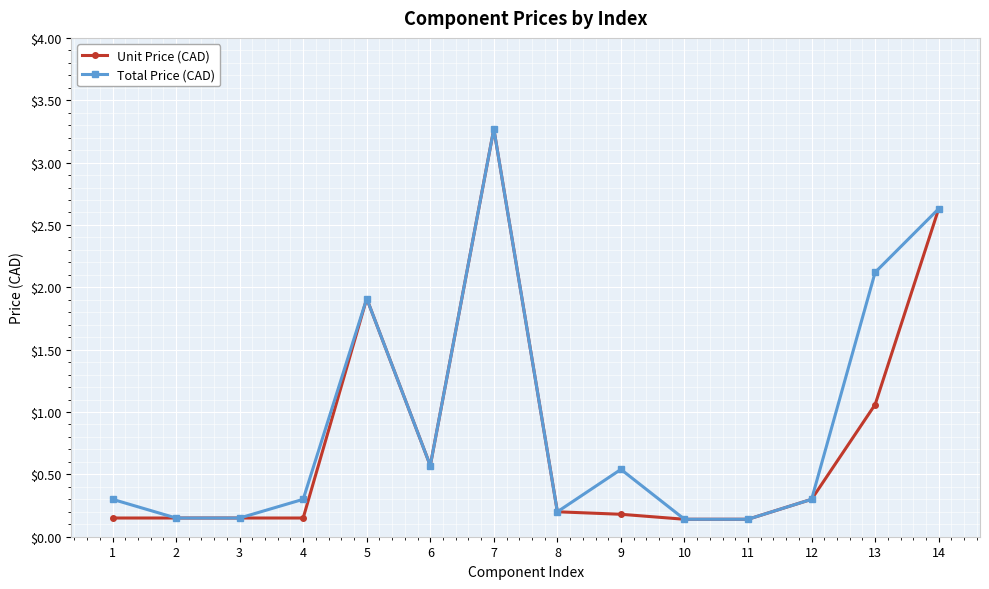

Which label corresponds to the largest value in the chart?

7